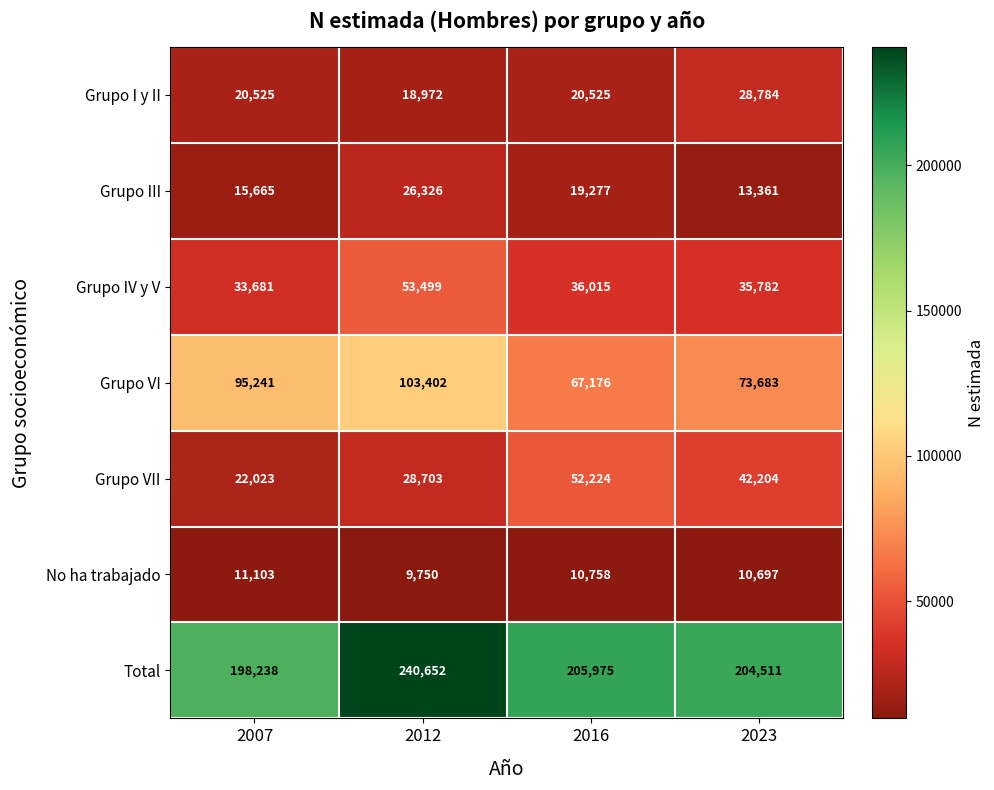

How many distinct data groups are displayed?

7